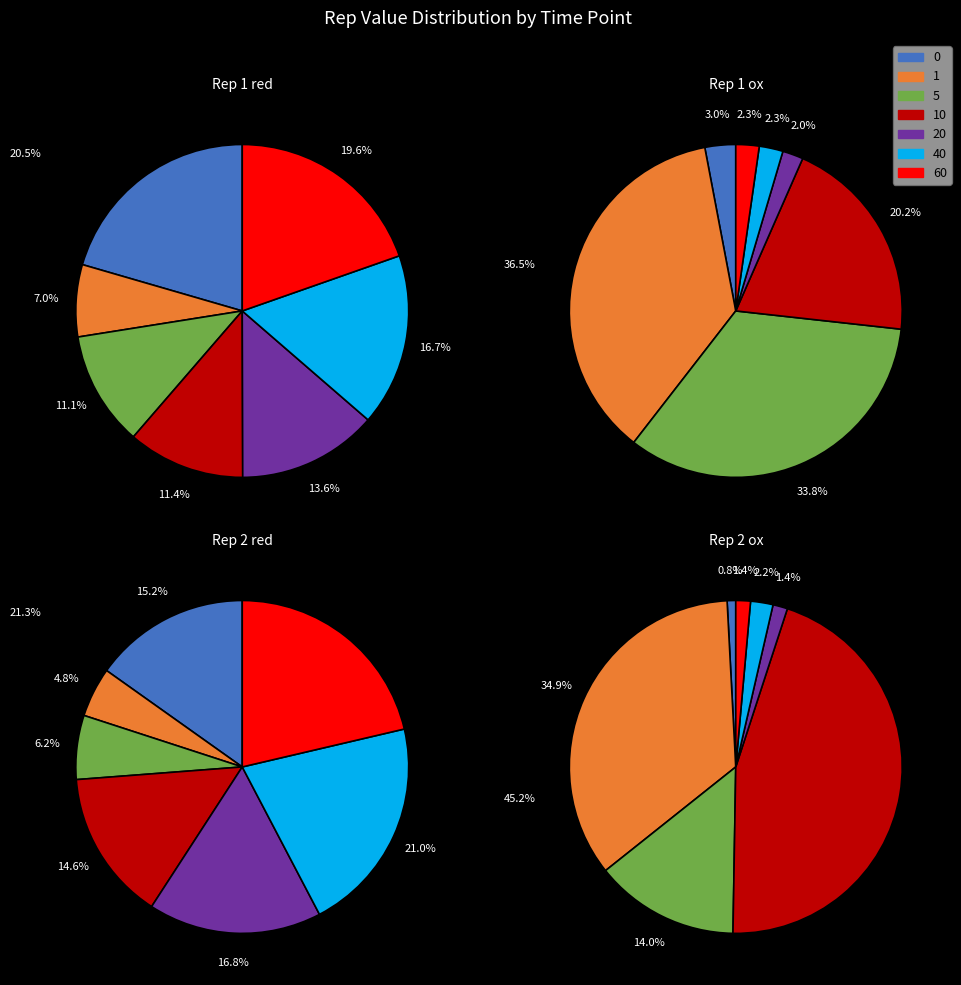

What is the largest slice in the pie chart?

60